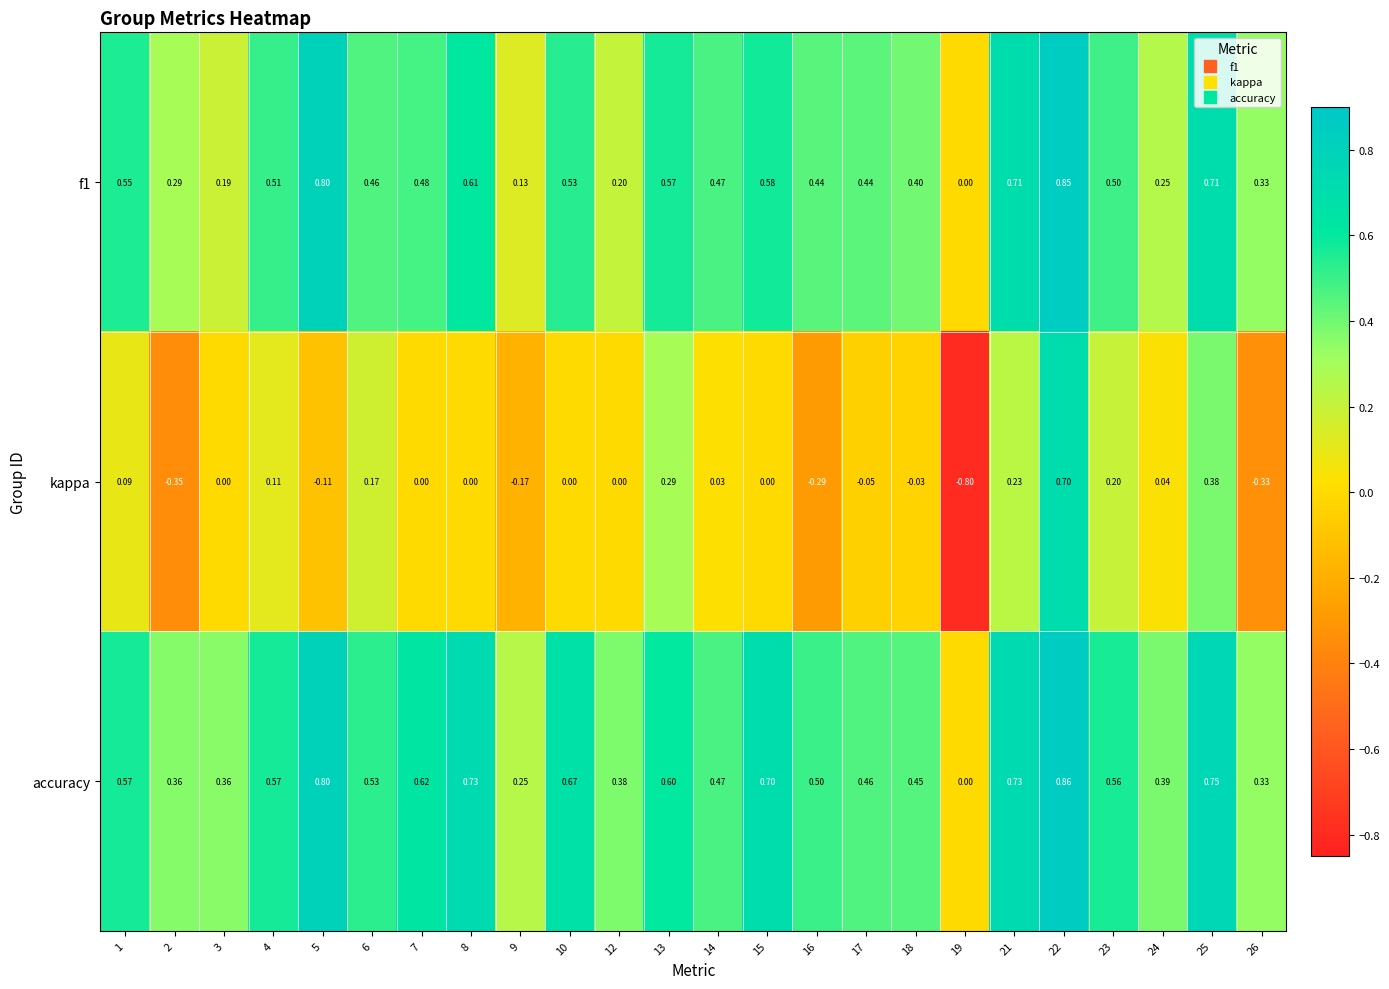

Which series has the largest total across all categories?

accuracy